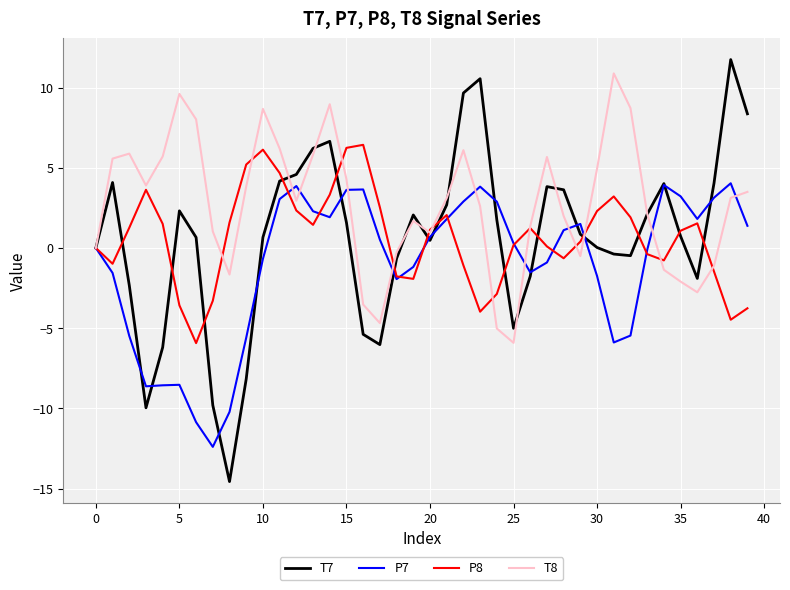

Which series has the widest spread of values?

T7